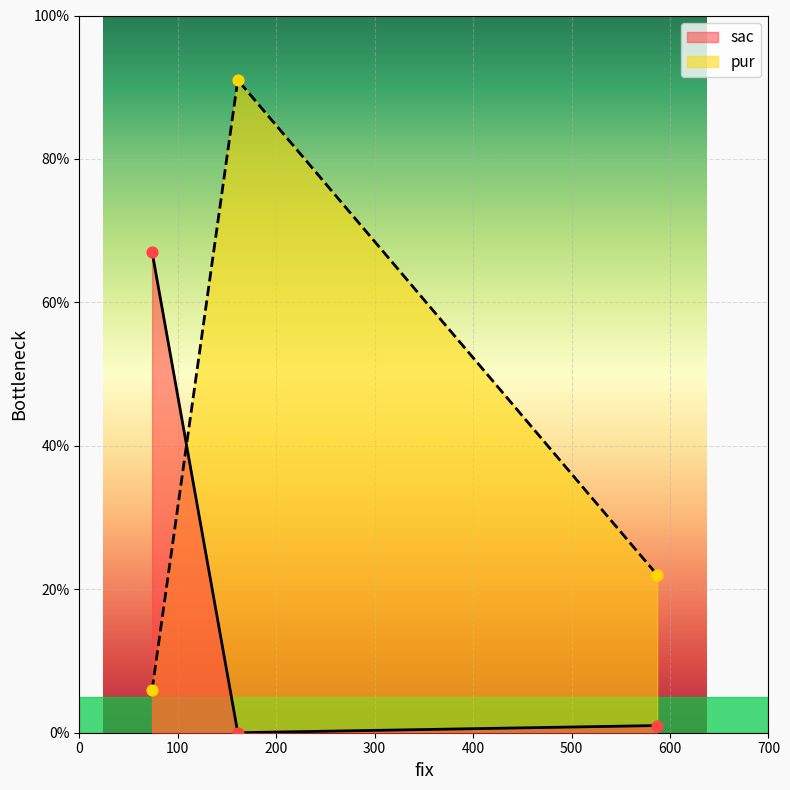

Which series has the widest spread of values?

pur